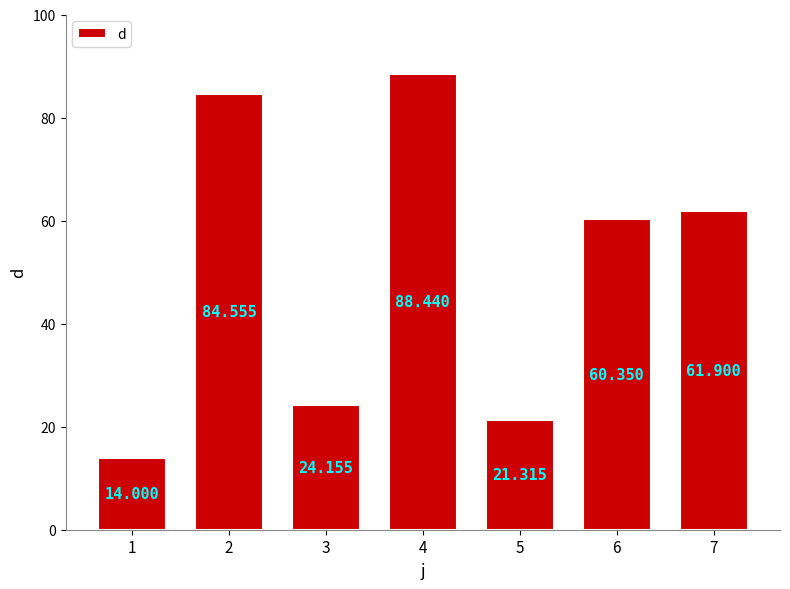

What is the difference between the maximum and minimum values?

74.4